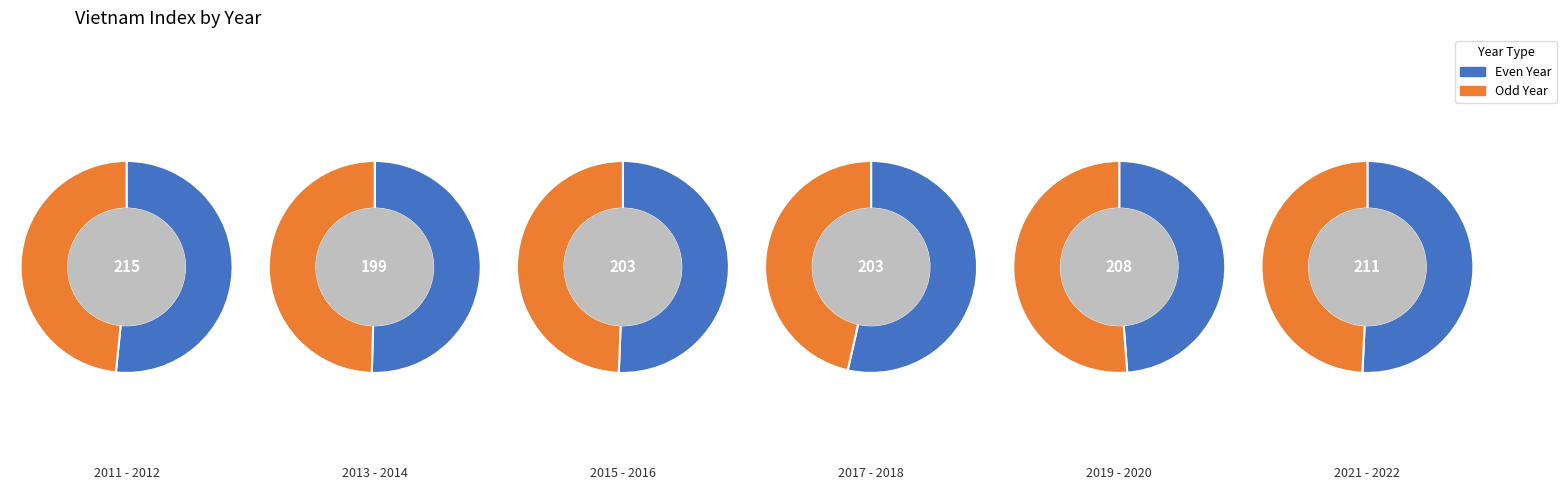

To the nearest percent, what percentage of the pie is 2016?

8%